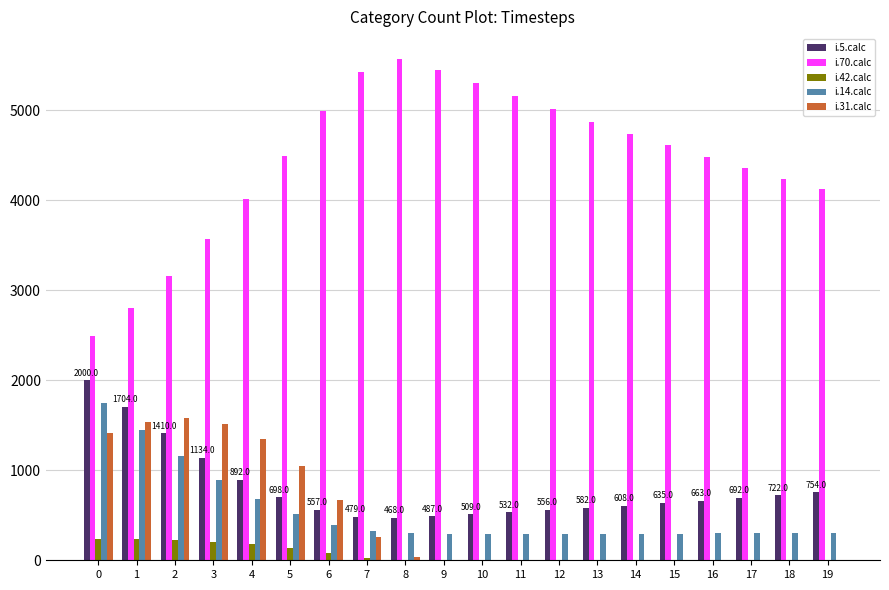

Which series has the largest total across all categories?

i.70.calc